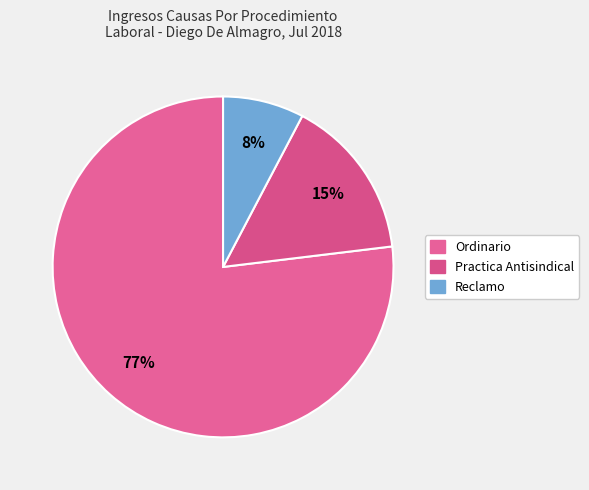

Count the number of slices in the pie.

3